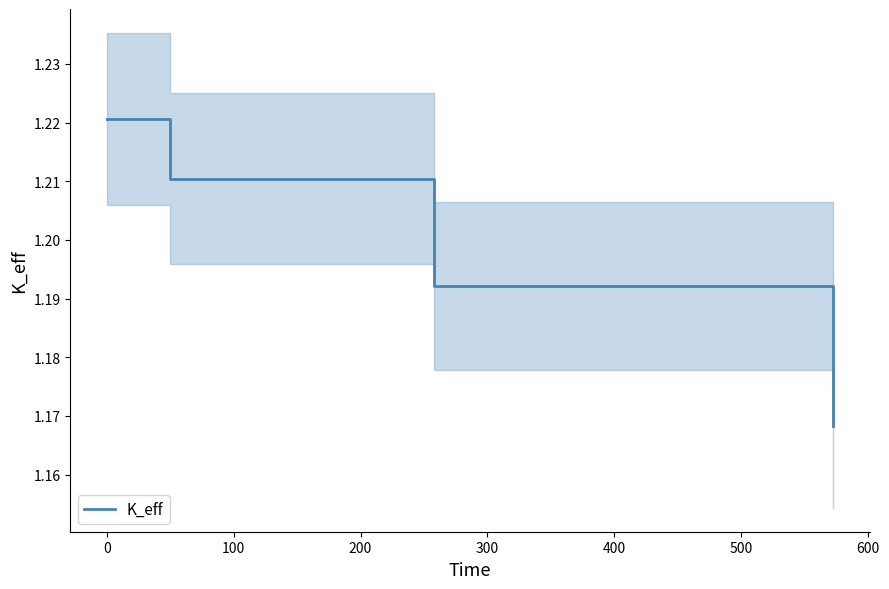

Reading left to right, transcribe all the data shown in this chart.

1.2	1.2	1.2	1.2